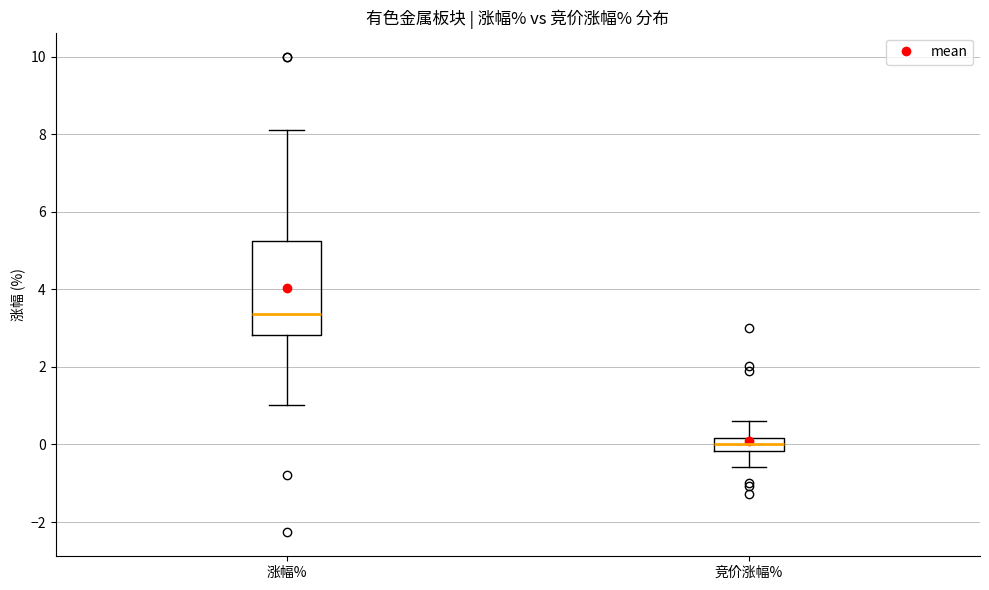

Reading left to right, read every box against the y-axis: the position of its median line, the range the box covers, and the ends of its whiskers. The values are not printed on the chart, so give them approximately, as read against the axis.

涨幅%: median 3.4, box 2.8 to 5.2, whiskers 1.0 to 8.2
竞价涨幅%: median 0.0, box -0.2 to 0.2, whiskers -0.6 to 0.6